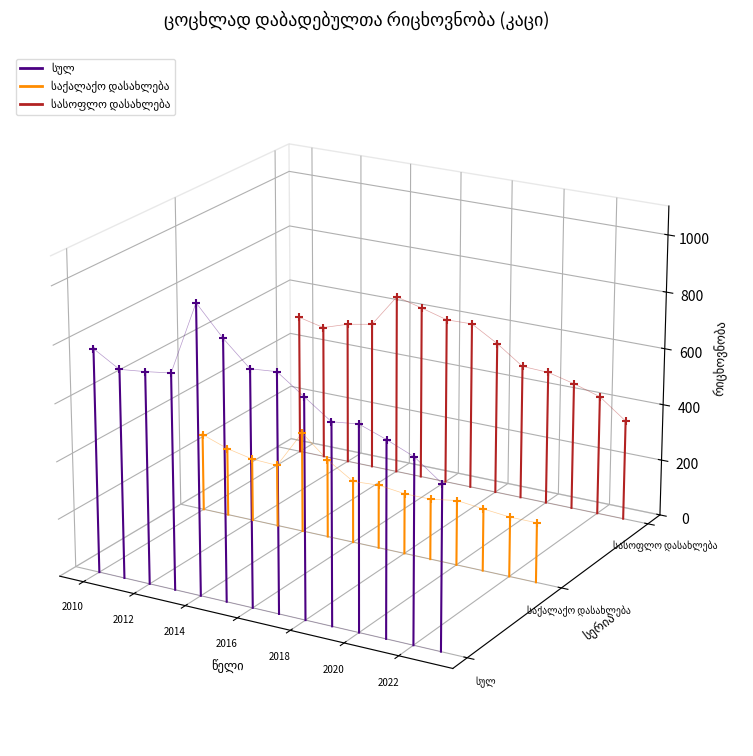

Which series has the largest Y range (max minus min)?

სულ